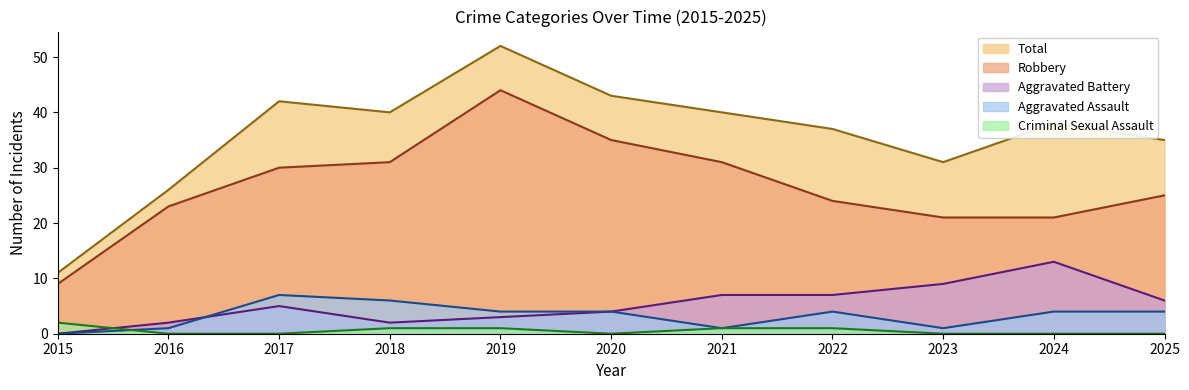

How many series are shown in this chart?

5